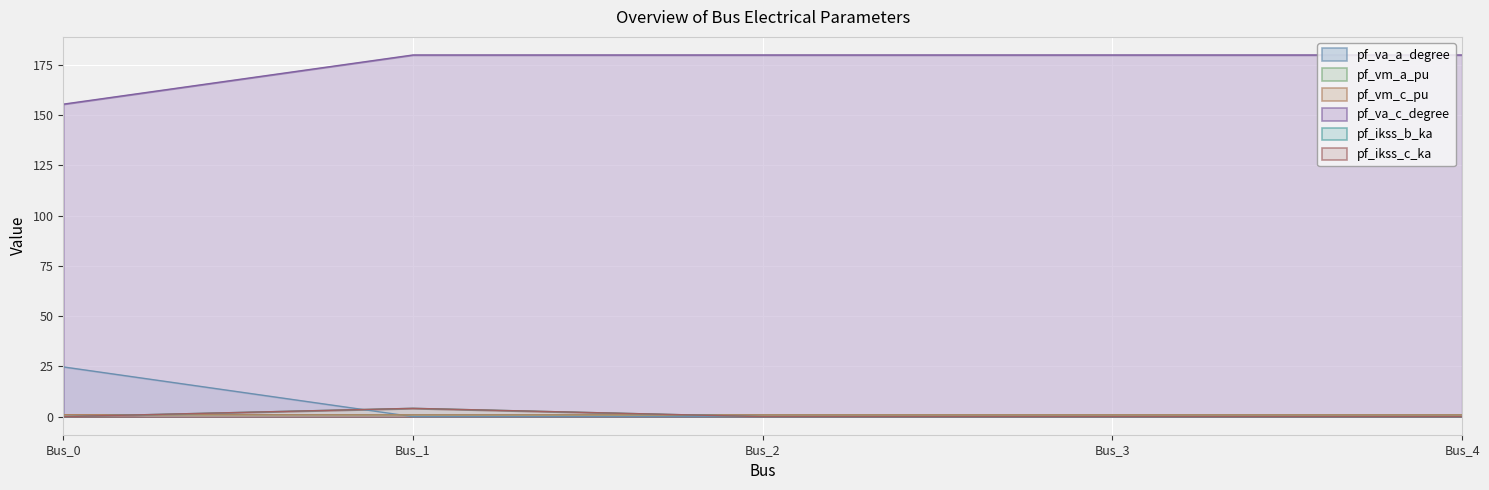

True or false: pf_vm_a_pu has more than 2 points higher than both neighbors.

False